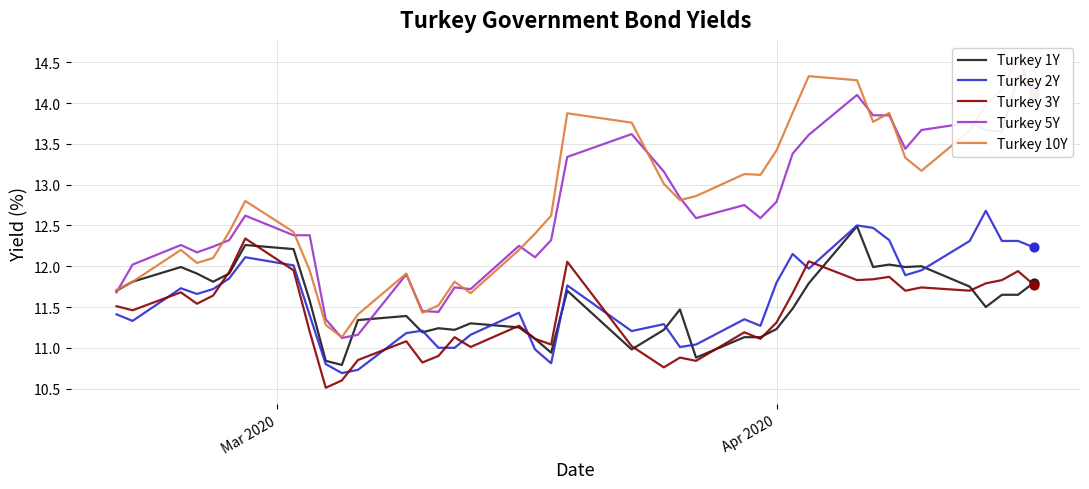

What is the minimum value for Turkey 3Y?

10.5